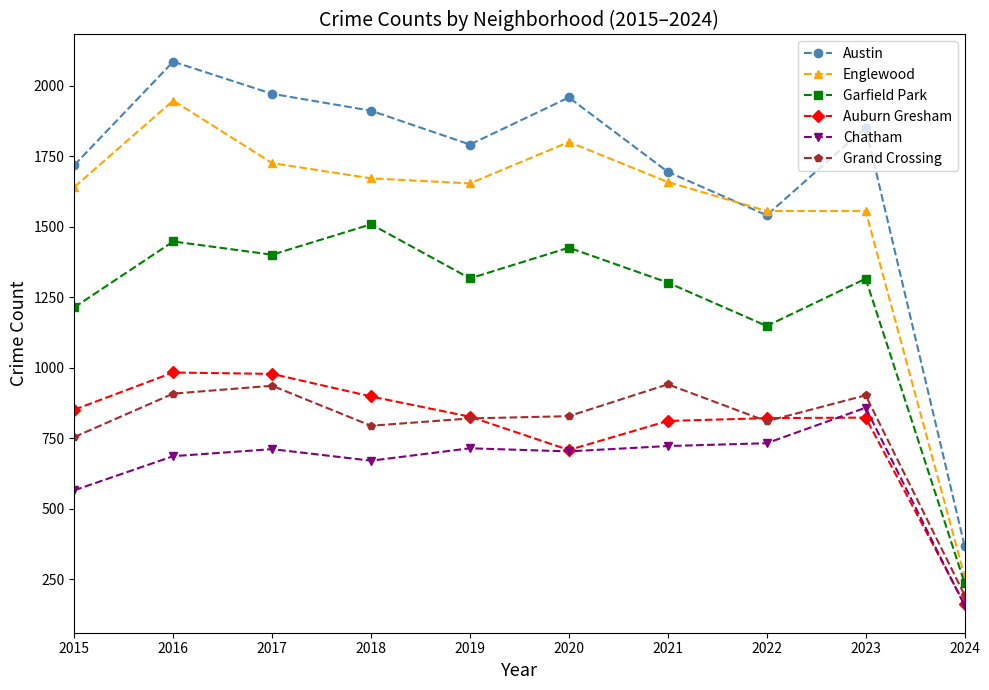

Rank the series at 2016 from highest to lowest value.

Austin, Englewood, Garfield Park, Auburn Gresham, Grand Crossing, Chatham